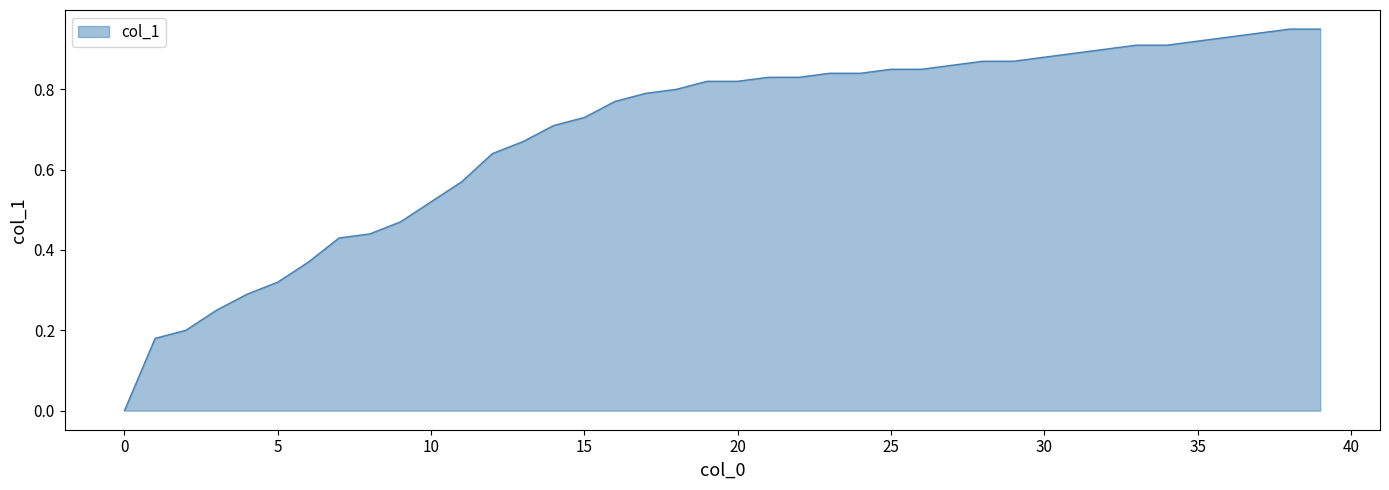

What is the value of the 27th point from the left?

0.8